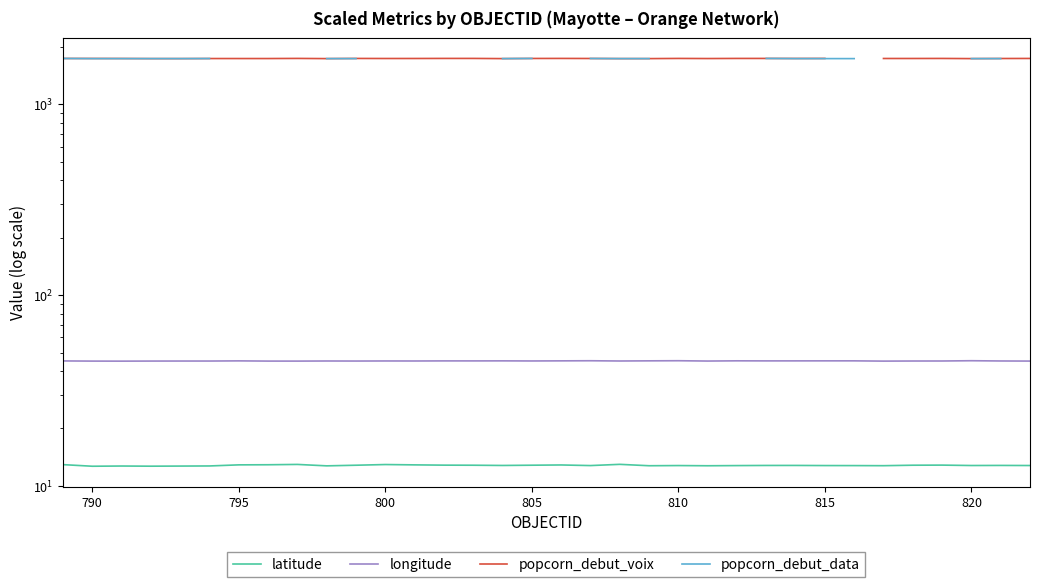

Which series has the largest range (max minus min)?

popcorn_debut_voix